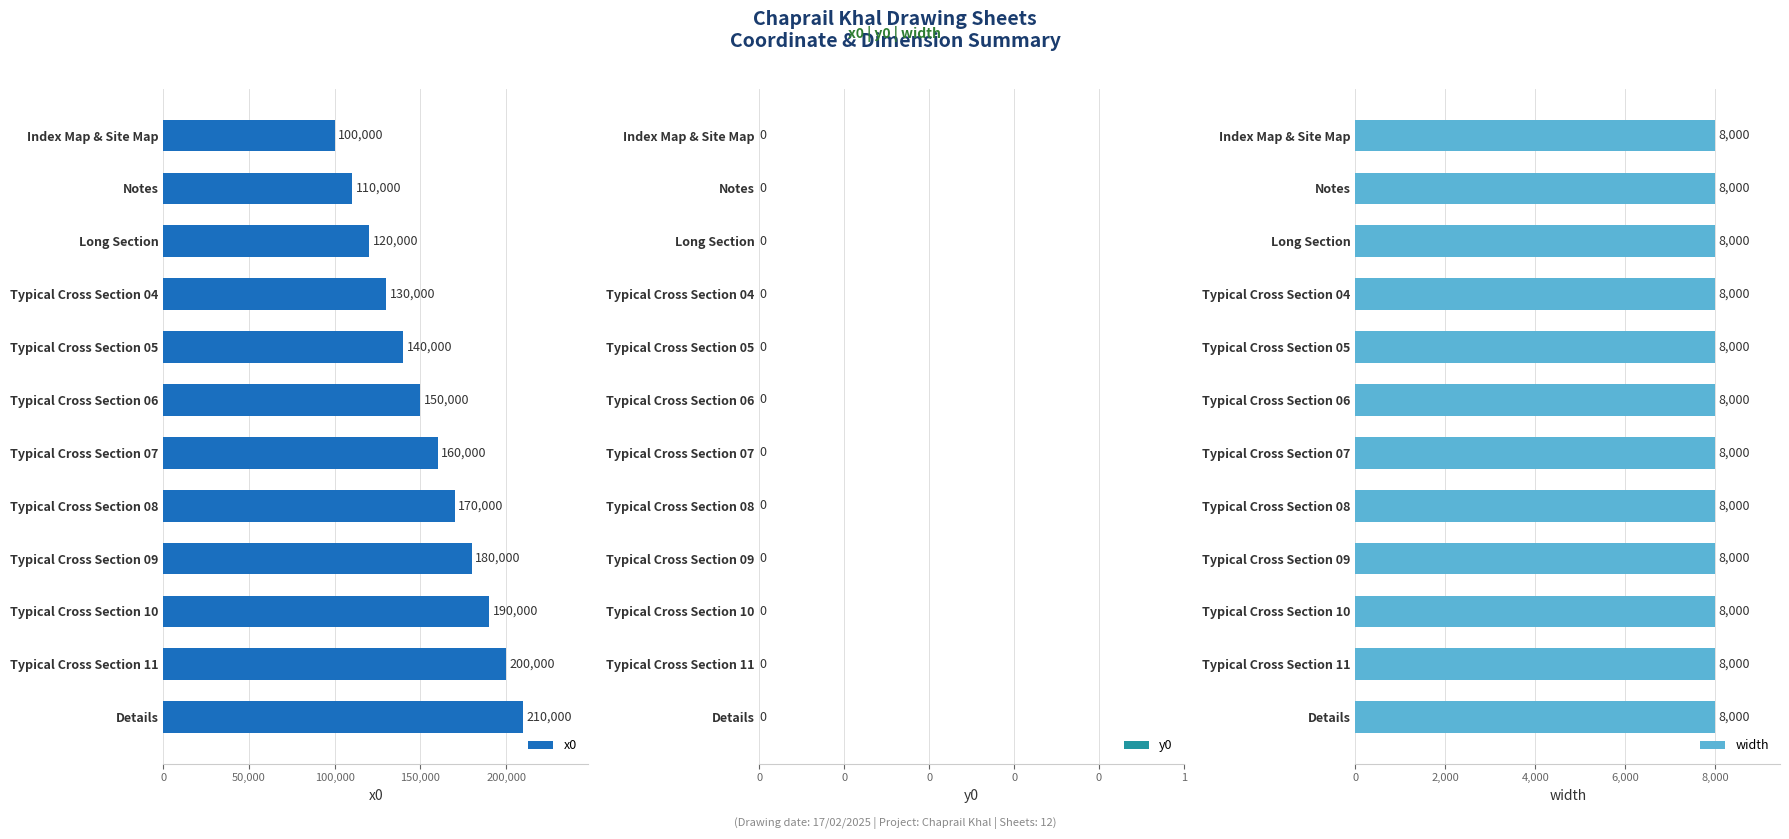

What is the sum of the x0 values at Details and Typical Cross Section 05?

350000